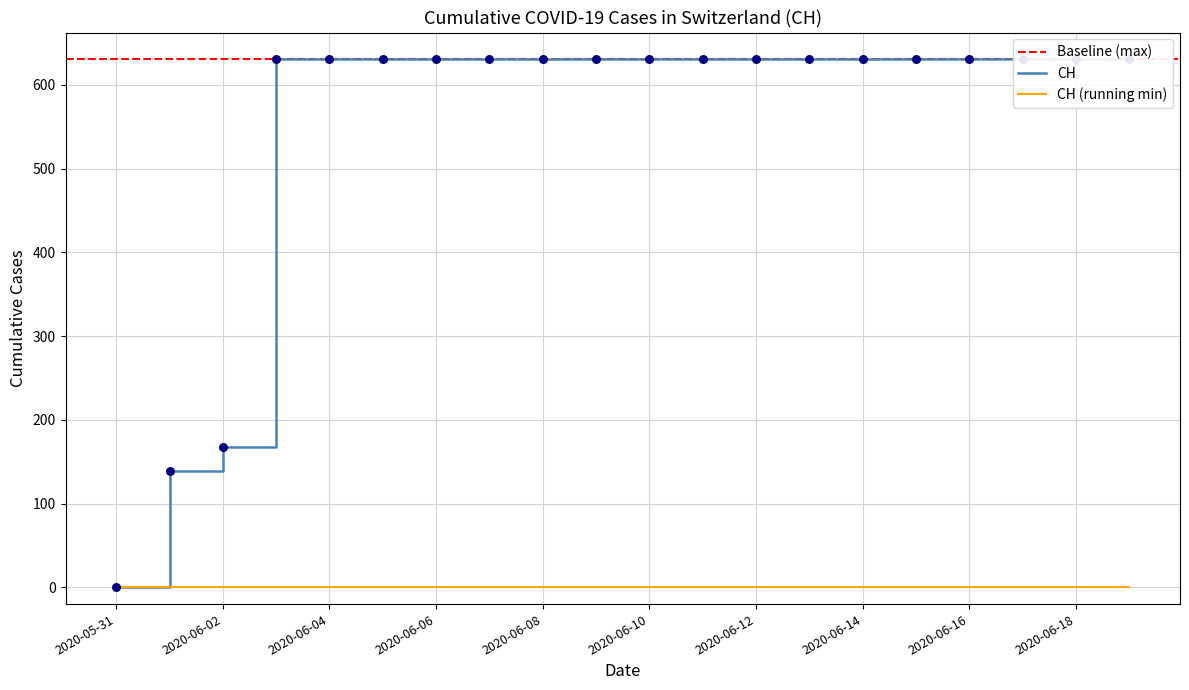

What is the change in value from 2020-06-01 to 2020-06-15?

+492